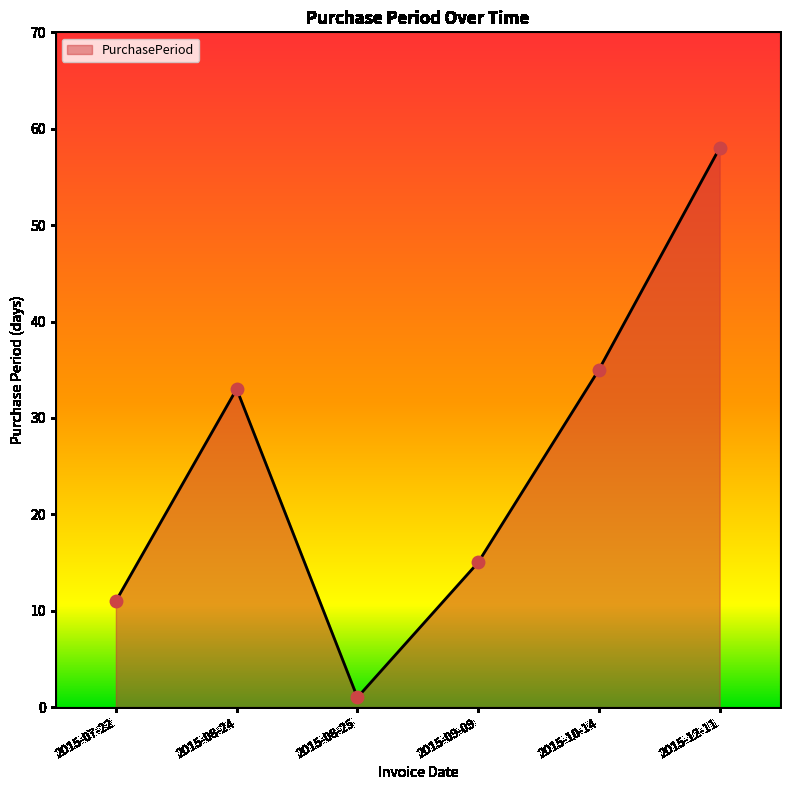

What is the ratio of the value at 2015-12-11 to the value at 2015-08-24?

1.8